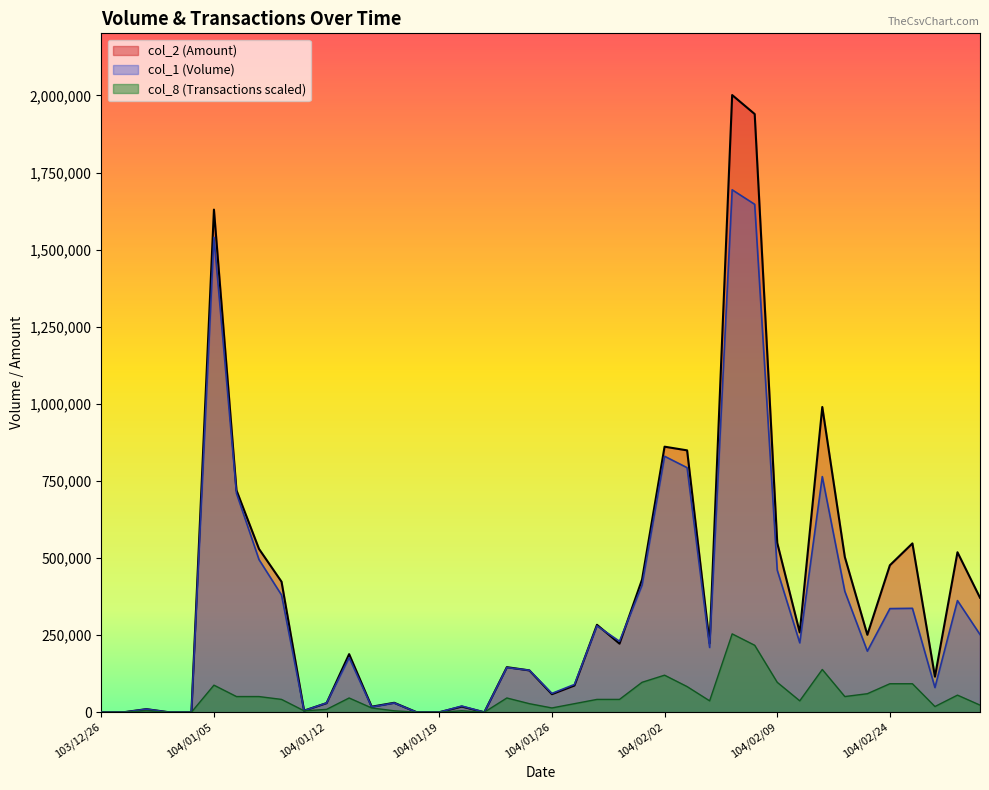

Rank the series by their average value, from lowest to highest.

col_8 line, col_1 line, col_2 line